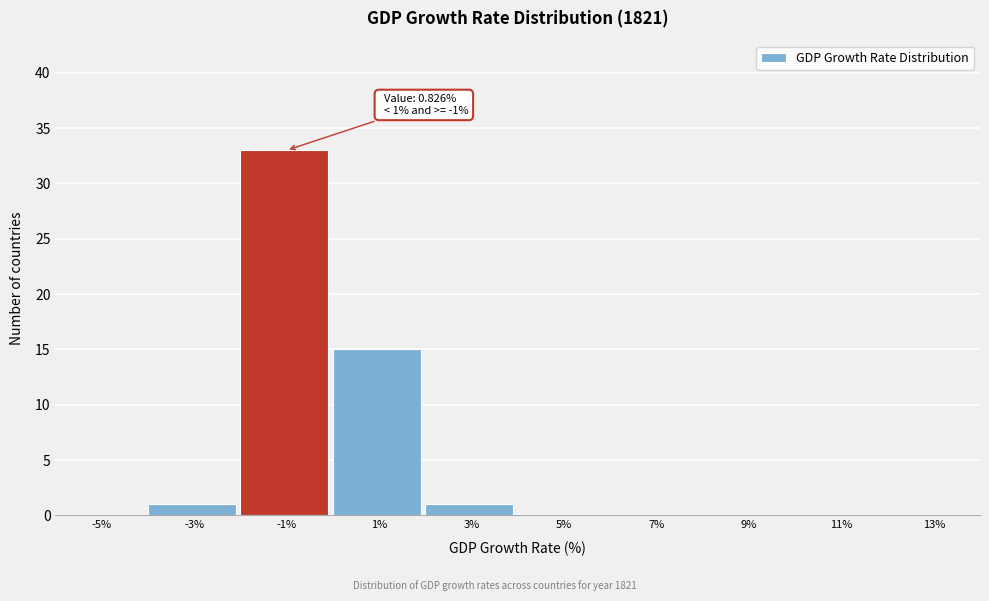

Reading left to right, list all the values displayed in this chart.

-5%=0	-3%=1	-1%=33	1%=15	3%=1	5%=0	7%=0	9%=0	11%=0	13%=0